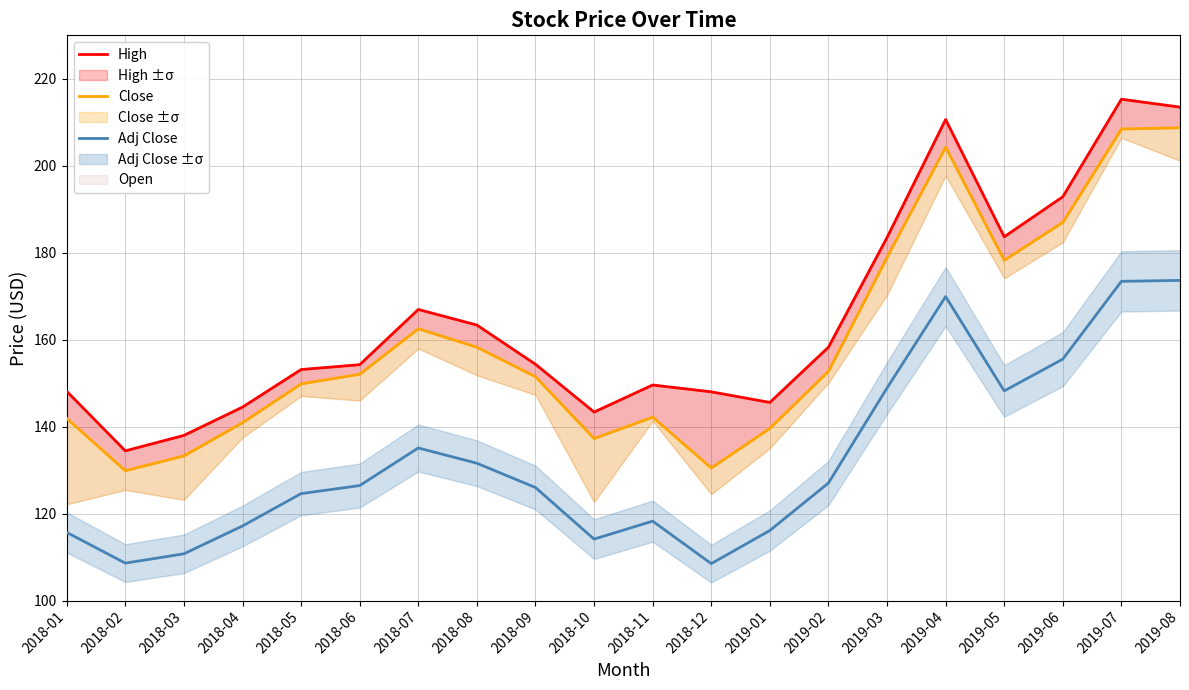

Is the value of Close at 2018-03 greater than the value of High at 2018-10?

No